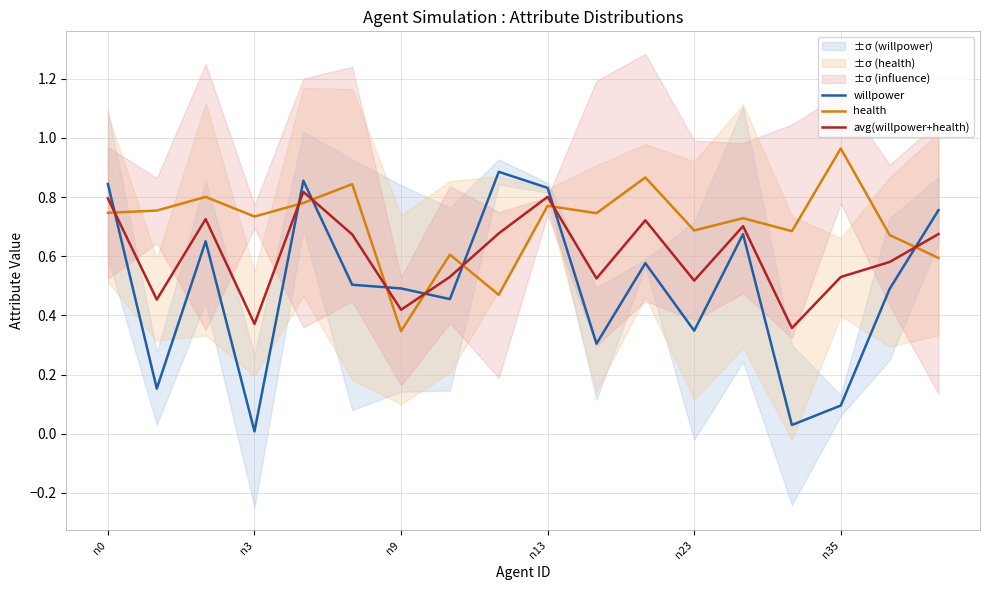

How many lines are shown in the chart?

3